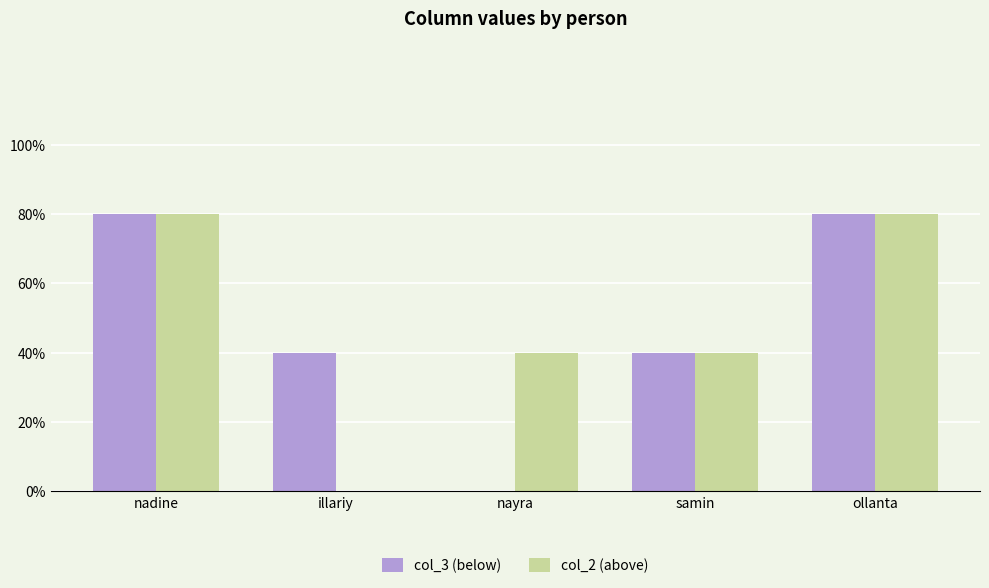

List the series in order of their peak value, highest first.

col_3 (below), col_2 (above)